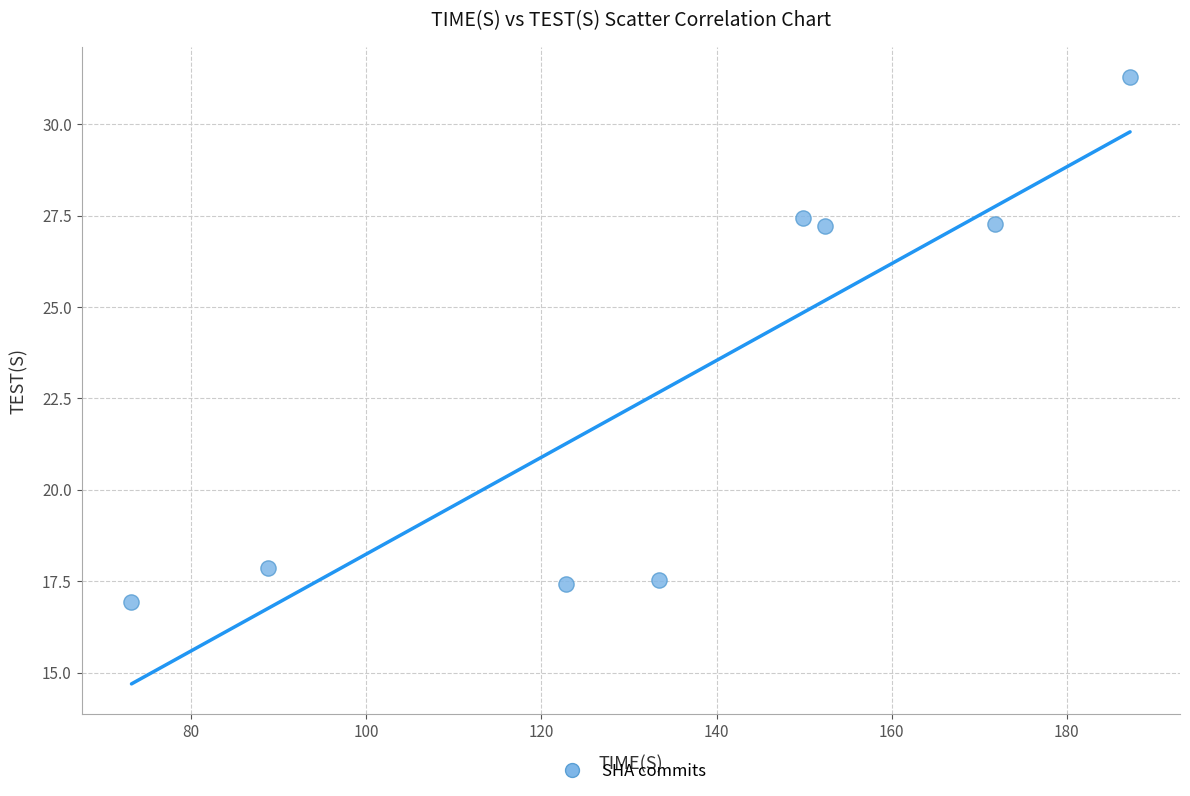

What is the average Y value?

22.9